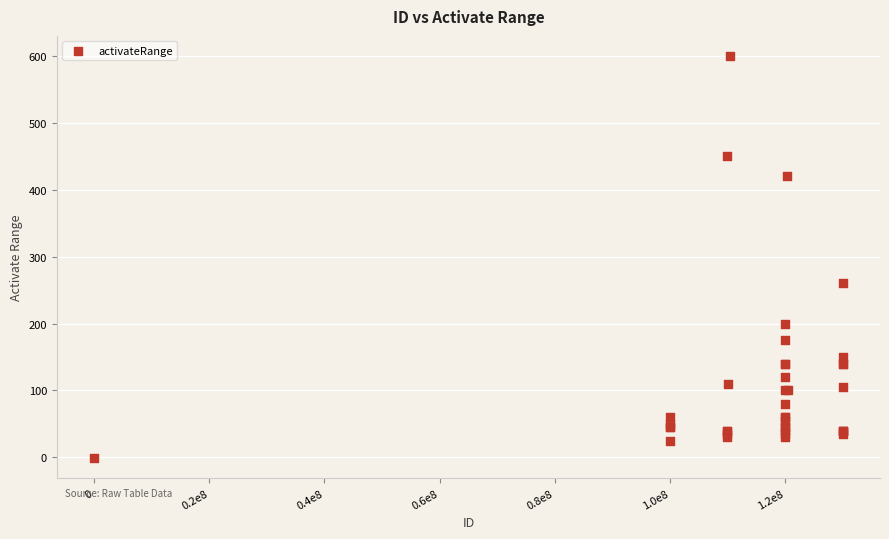

What Y value in the scatter plot is closest to 299?

260